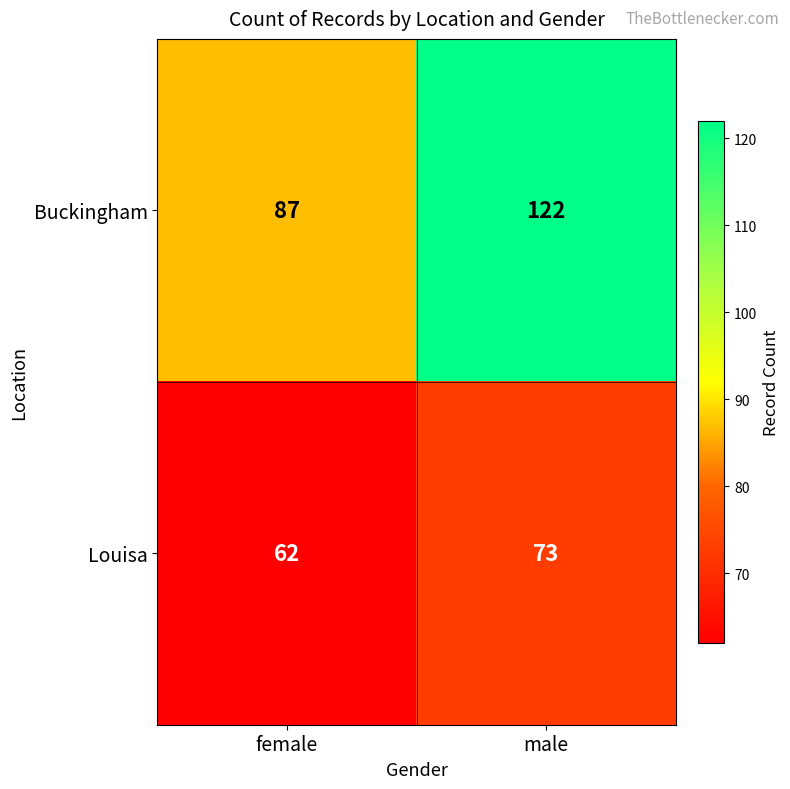

Which series has the widest spread of values?

Buckingham